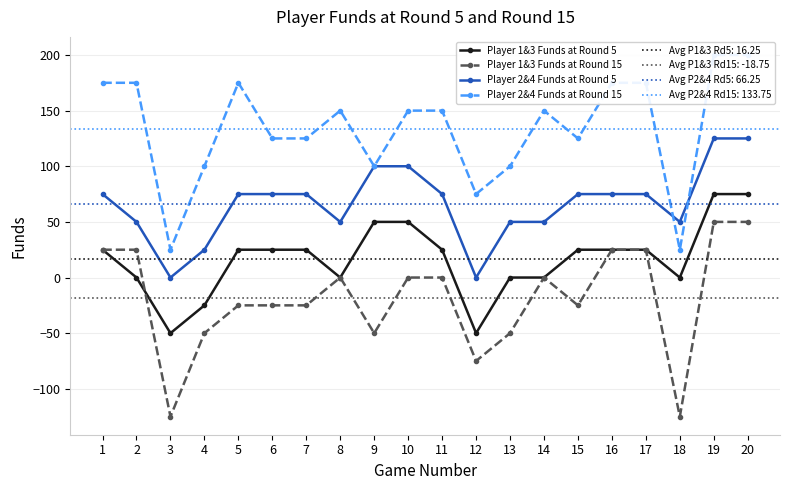

Where do Player 1&3 Funds at Round 5 and Player 1&3 Funds at Round 15 first cross each other?

2 and 3